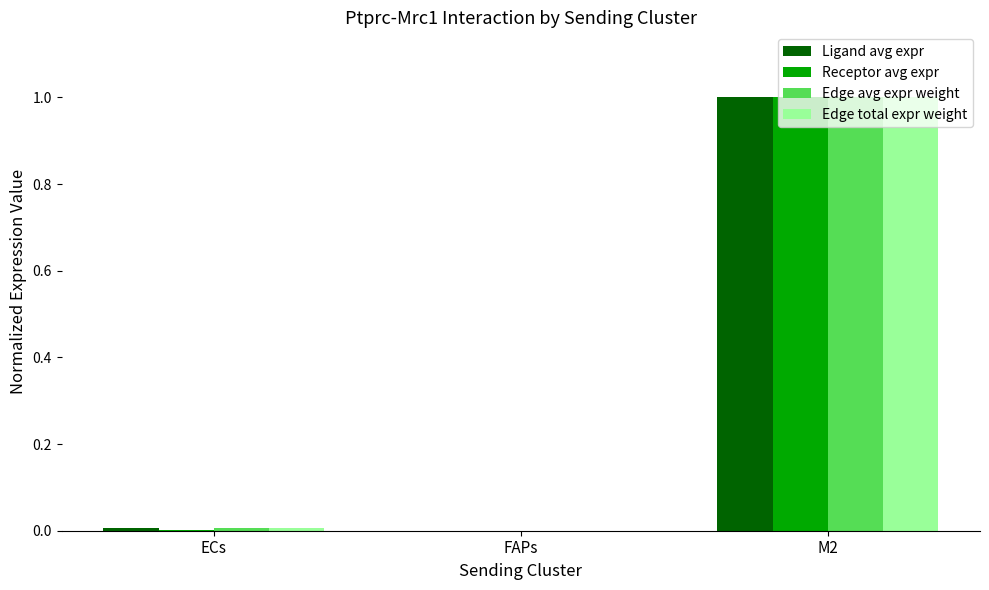

Is it true that Receptor avg expr equals 1.0 at M2?

True